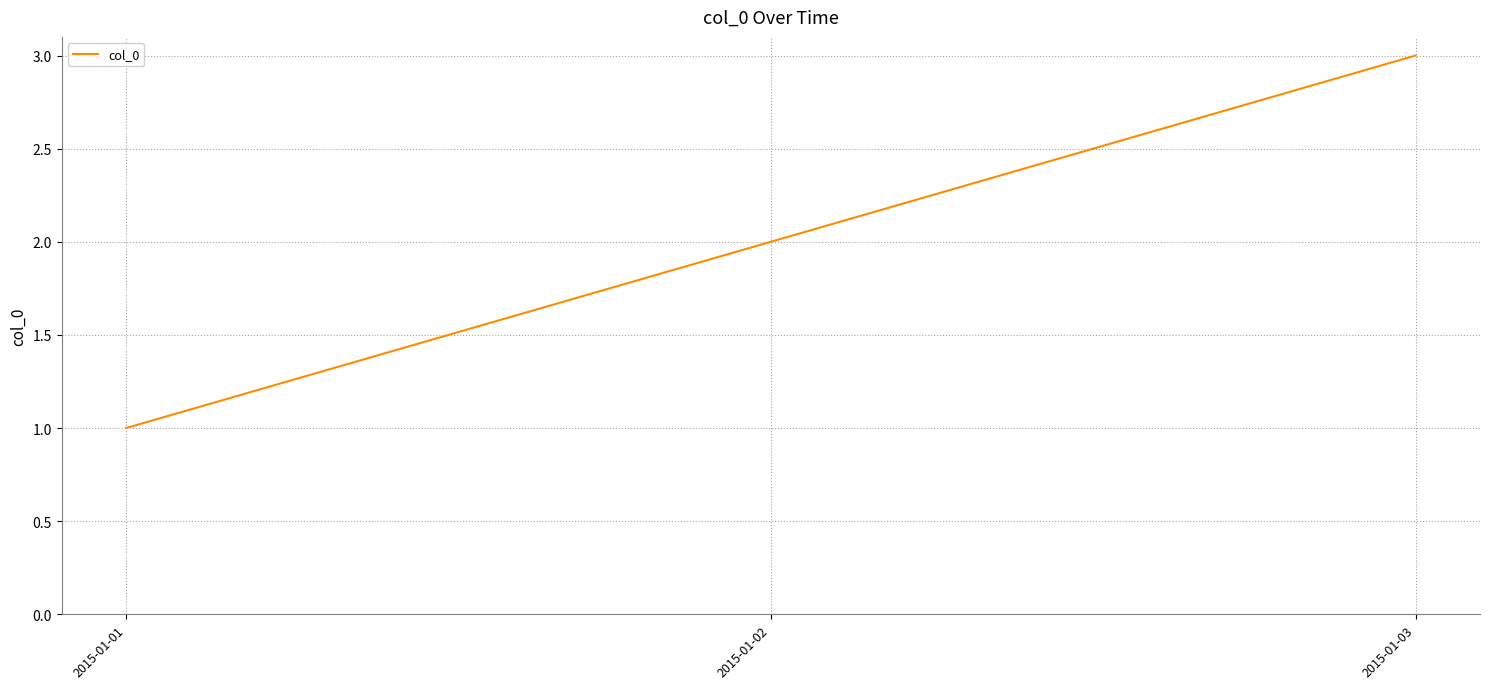

Count the values in the range 1 to 3.

3